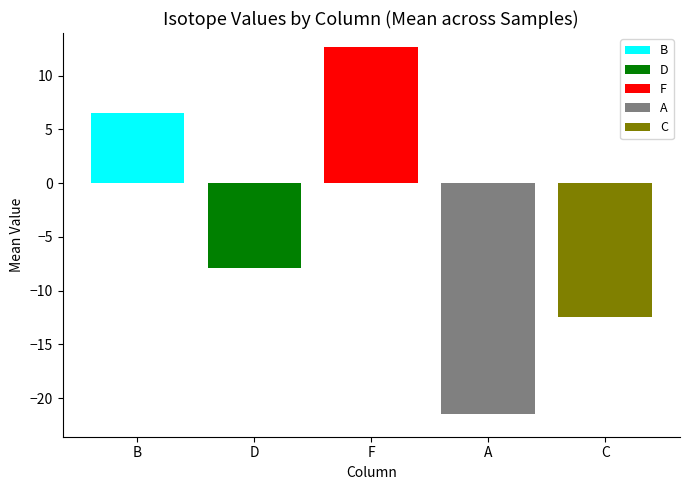

The B series shows 4.5 at F. True or false?

False